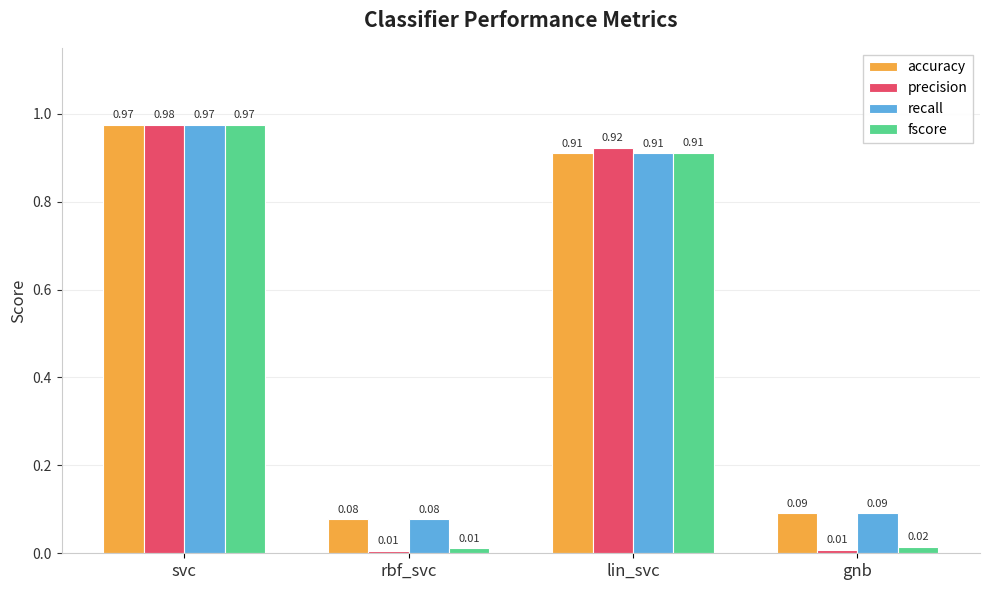

Where is accuracy nearest to the value 0?

rbf_svc